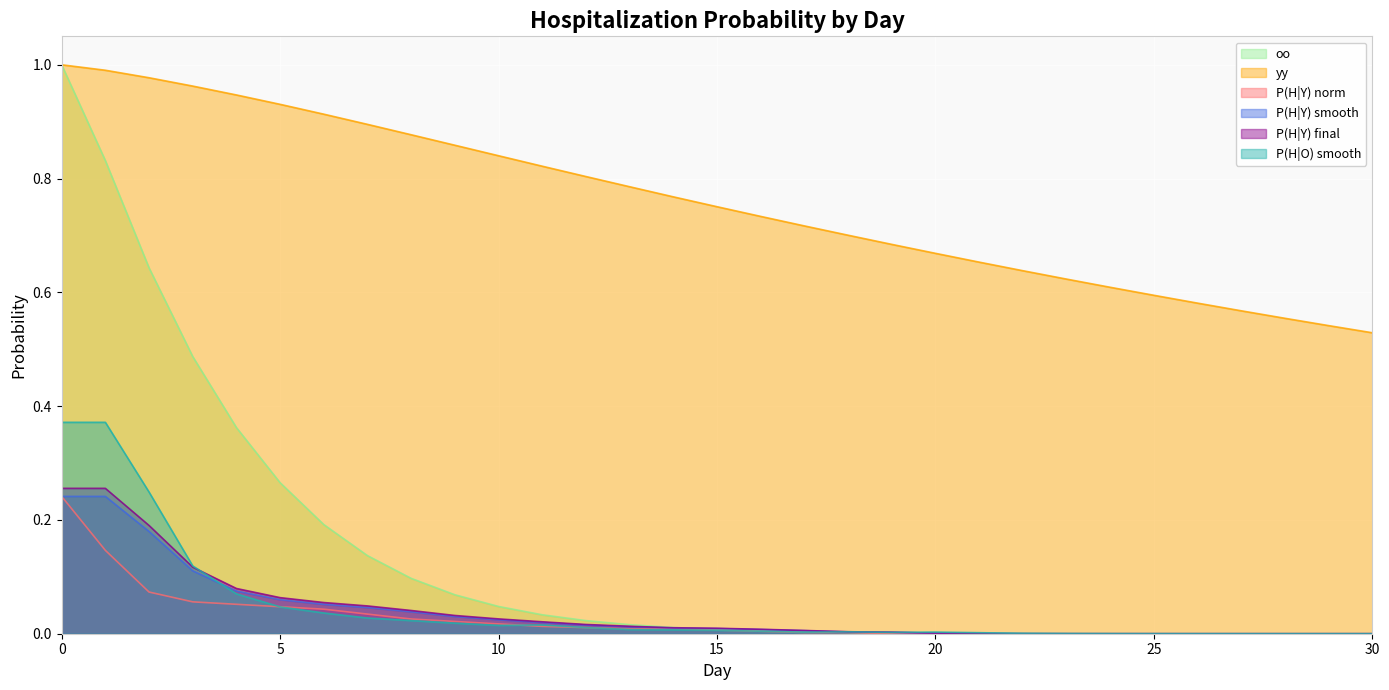

The yy series shows 0.3 at 21. True or false?

False